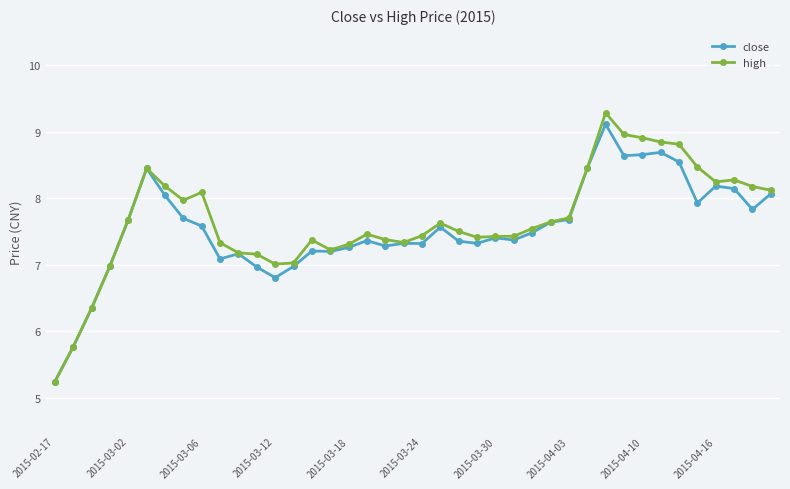

True or false: high has more than 2 interior local peaks.

True